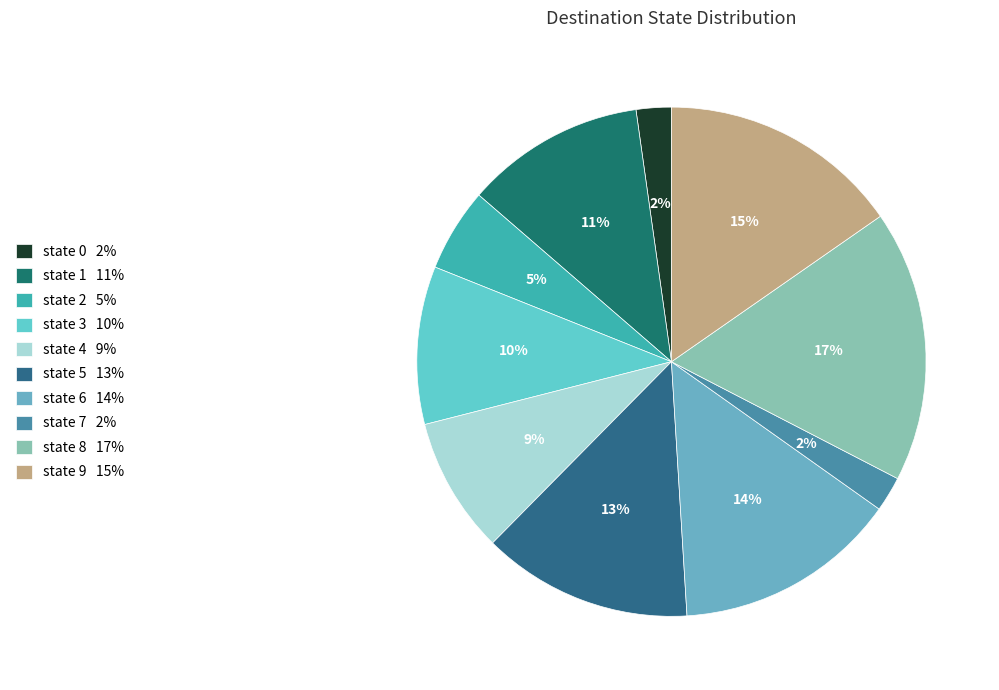

What is the total percentage of state 0 and state 5?

15.6%